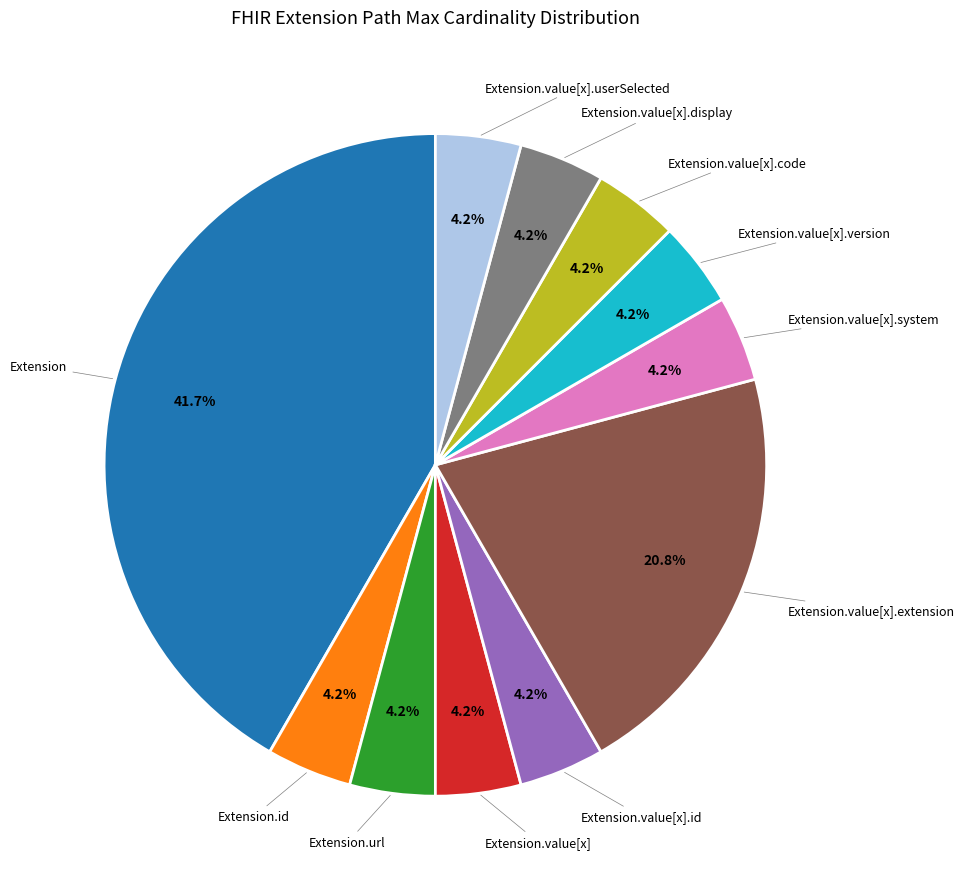

Does any single category account for the majority?

No